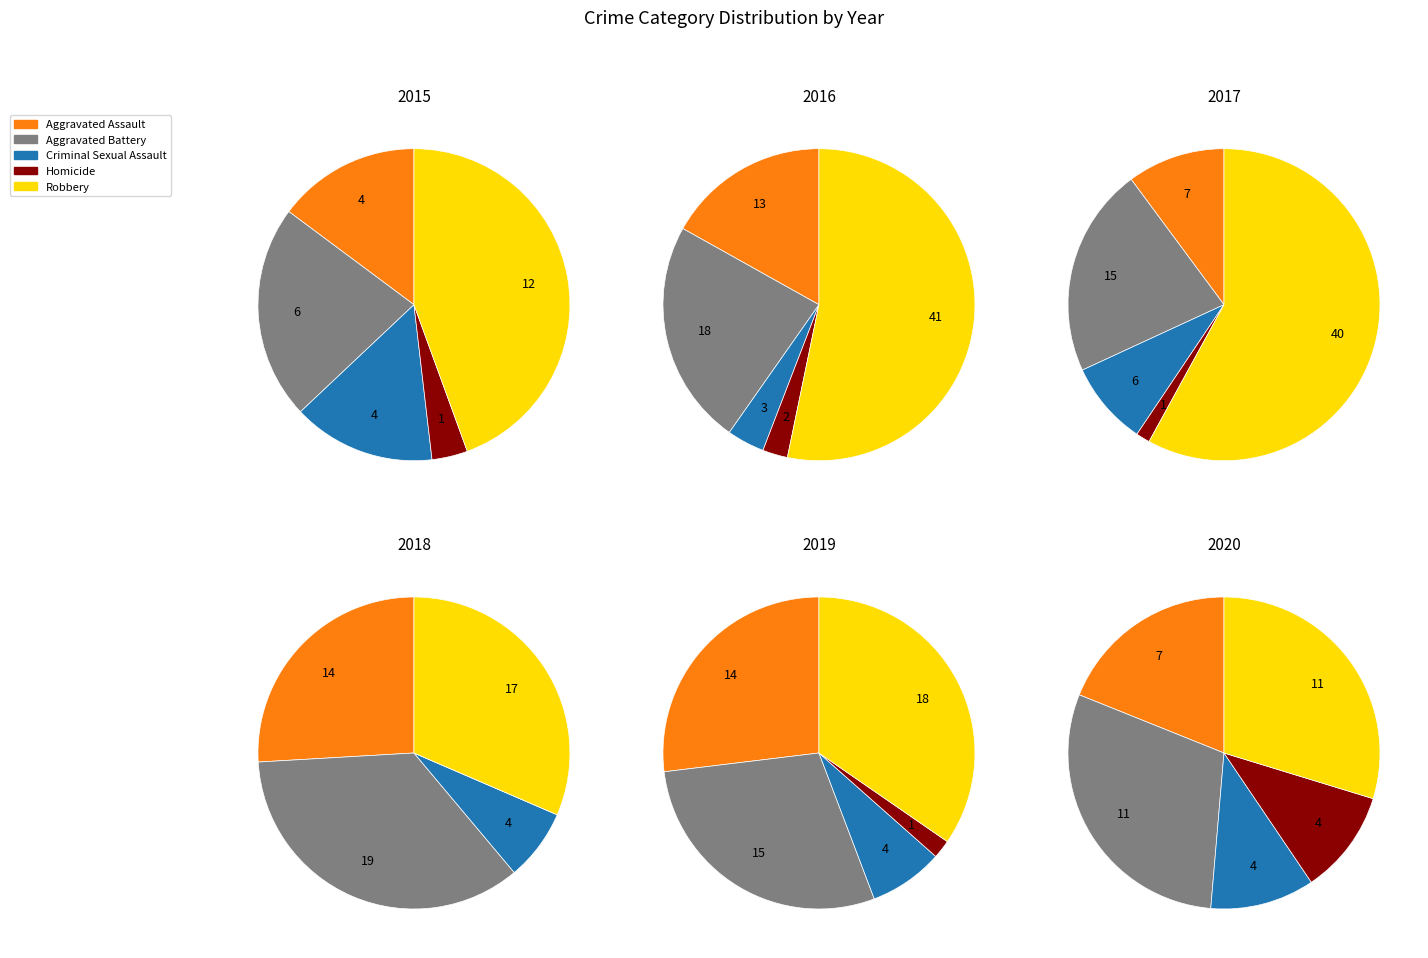

What is the largest slice in the pie chart?

Robbery